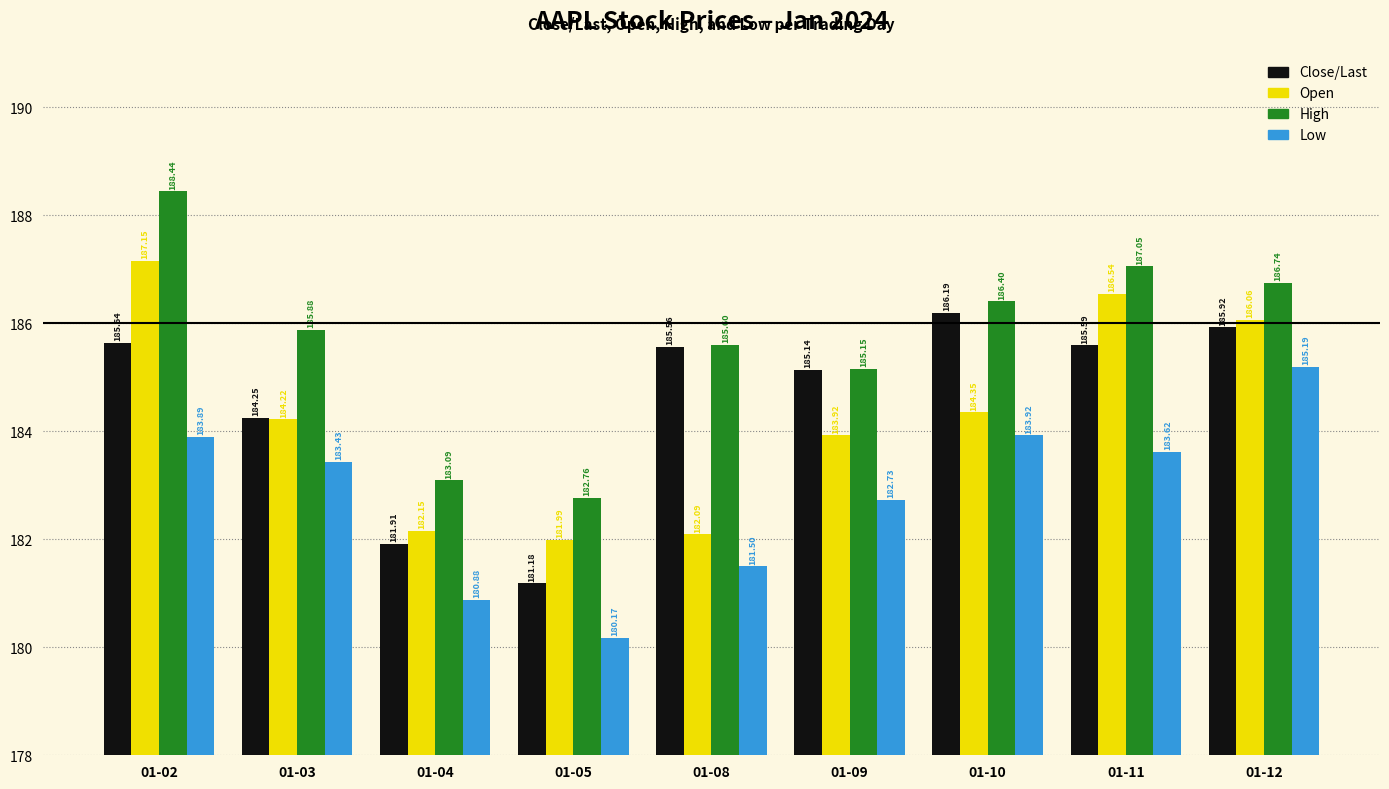

Which series has the largest range (max minus min)?

High